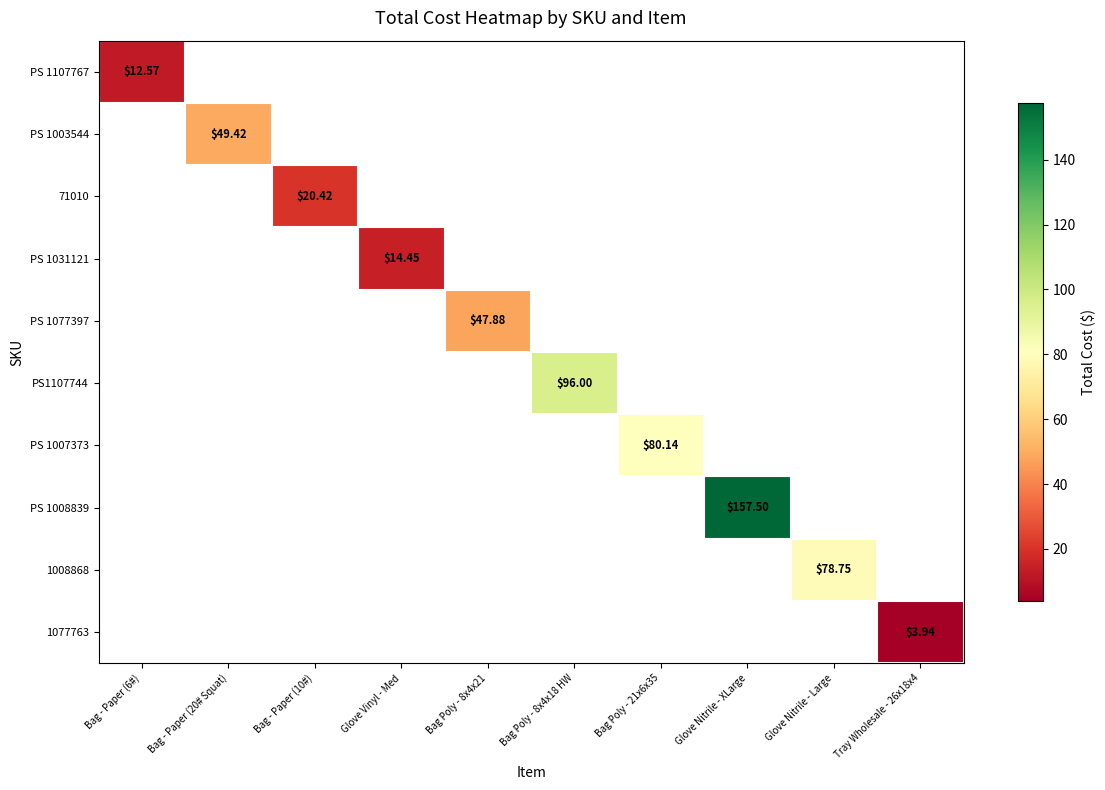

What is the greatest value displayed?

157.5